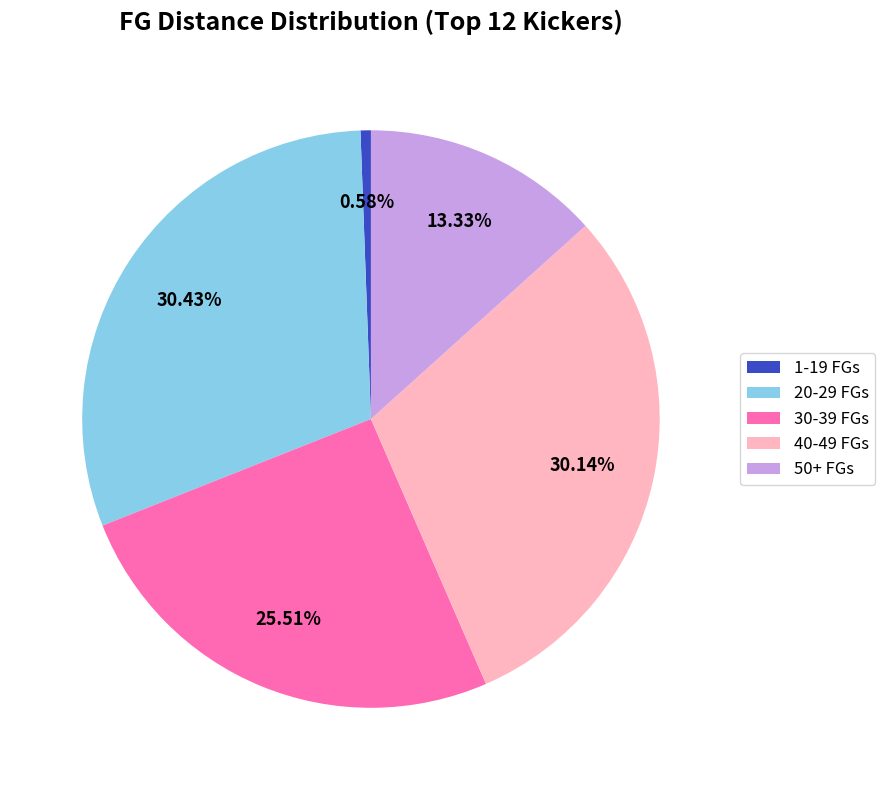

Is there any slice that represents more than half of the pie?

No